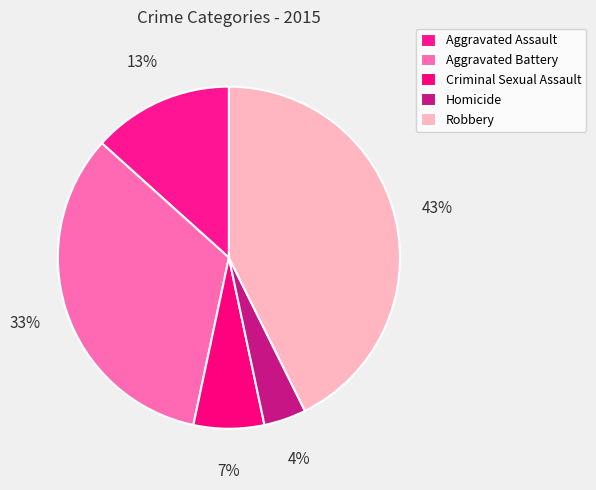

Is it true that Criminal Sexual Assault is 1% of the pie?

False